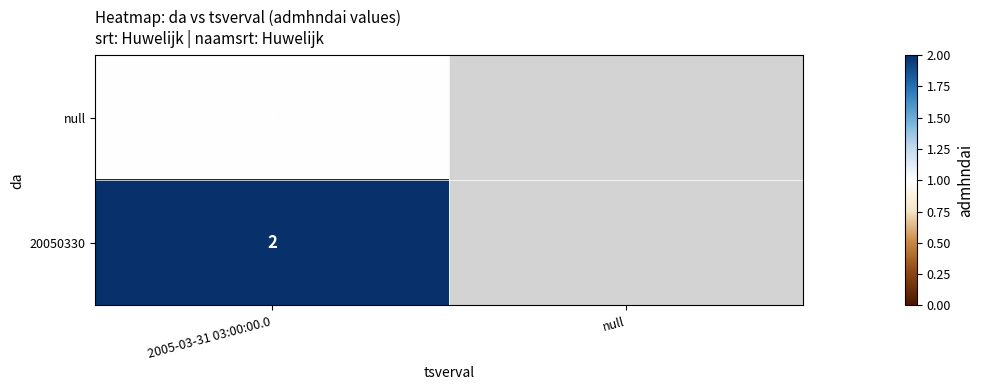

At which category is the sum across all series the highest?

2005-03-31 03:00:00.0